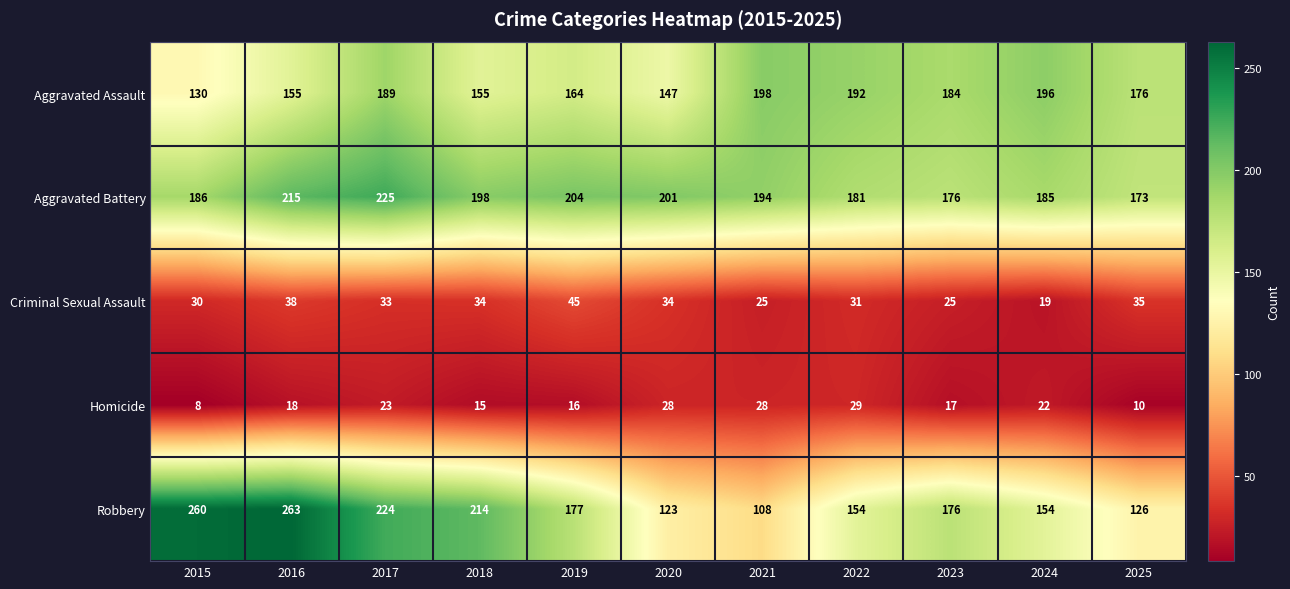

At which category is the sum across all series the highest?

2017